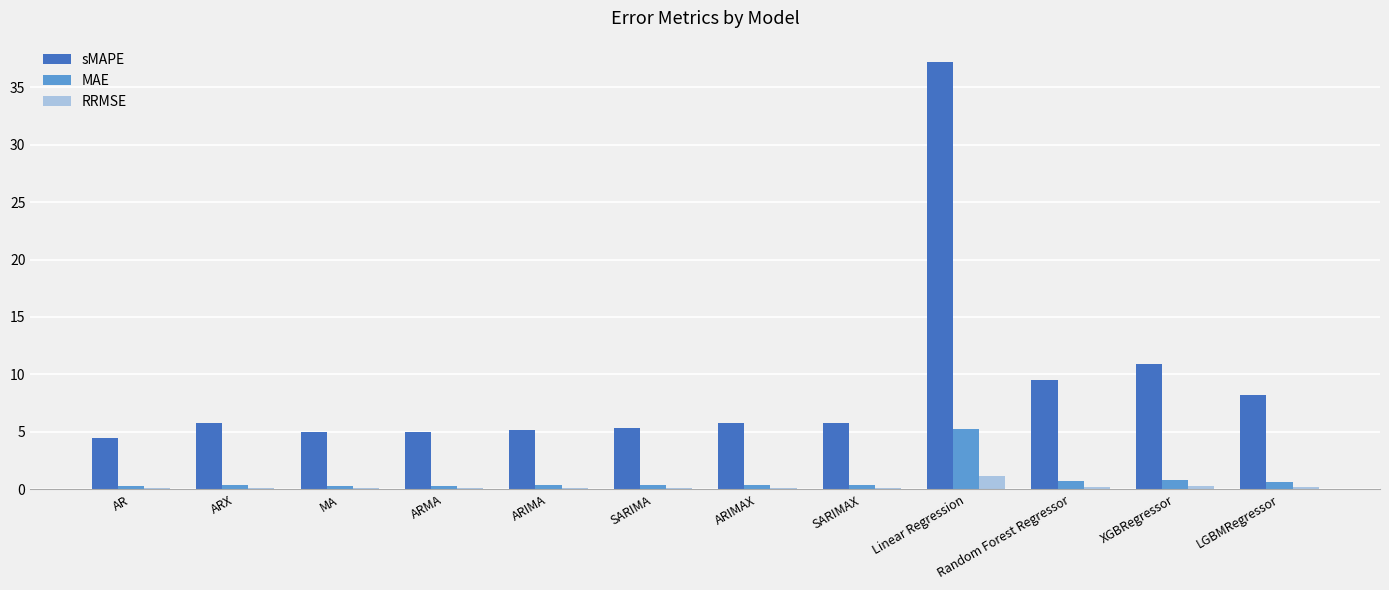

True or false: MAE has a value of 1.3 at Linear Regression.

False